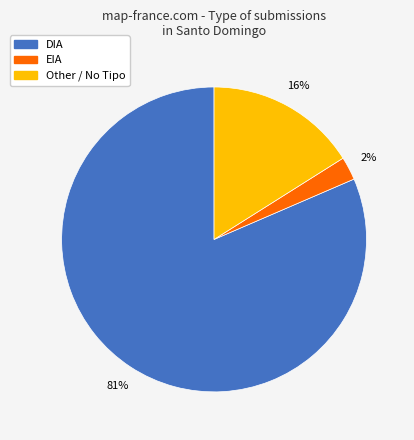

To the nearest percent, what is the average slice percentage?

33%